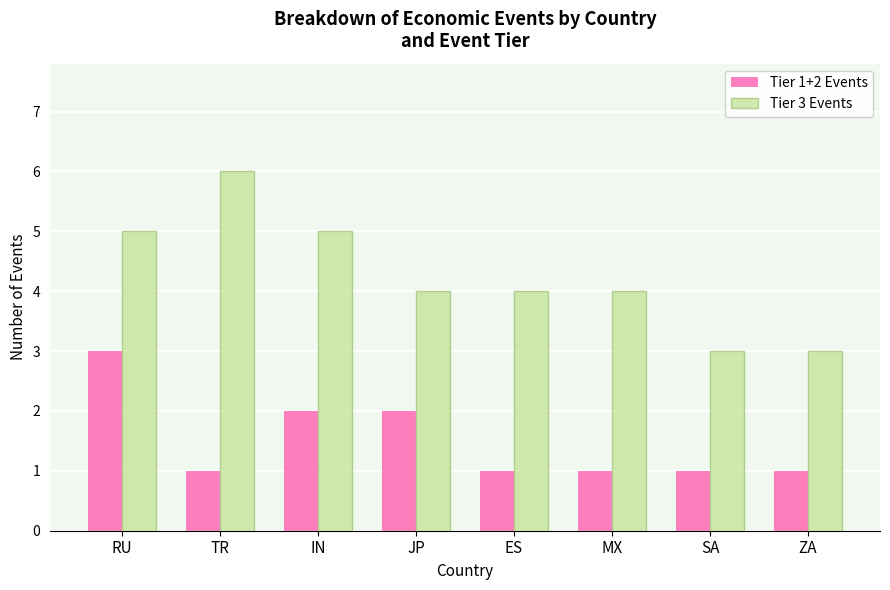

True or false: Tier 3 Events has a value of 4 at ES.

True